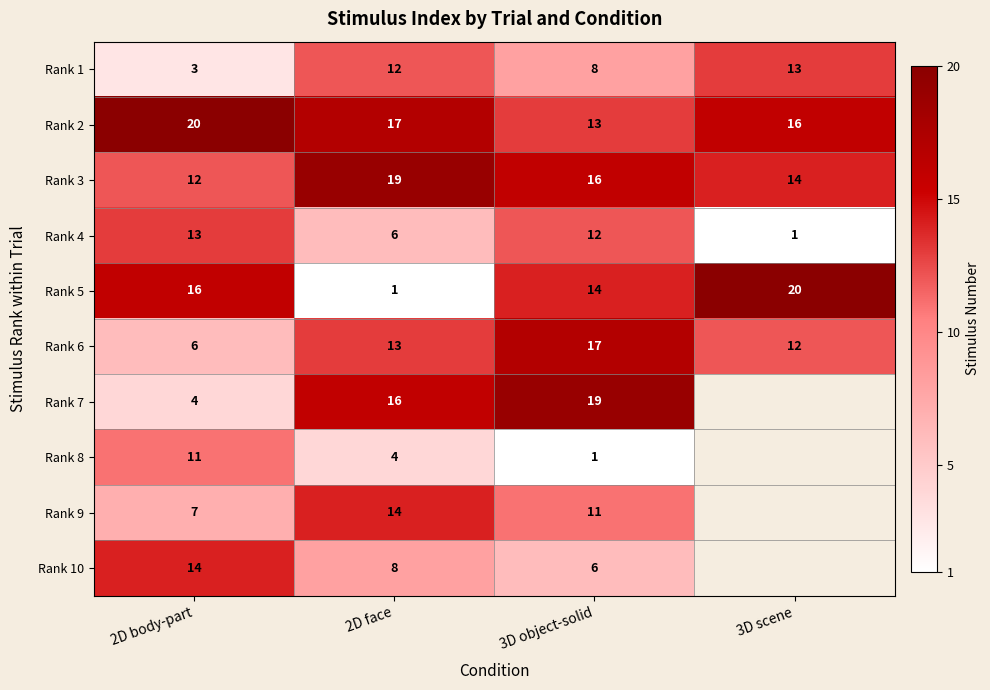

At which category does the chart reach its minimum across all series?

3D scene